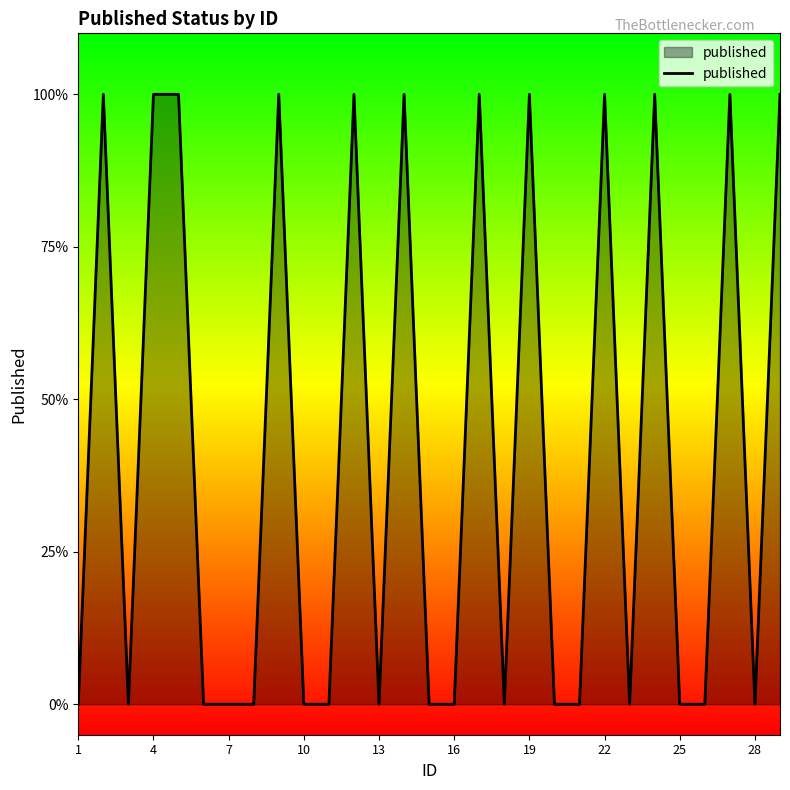

At which category does the chart reach its peak across all series?

4